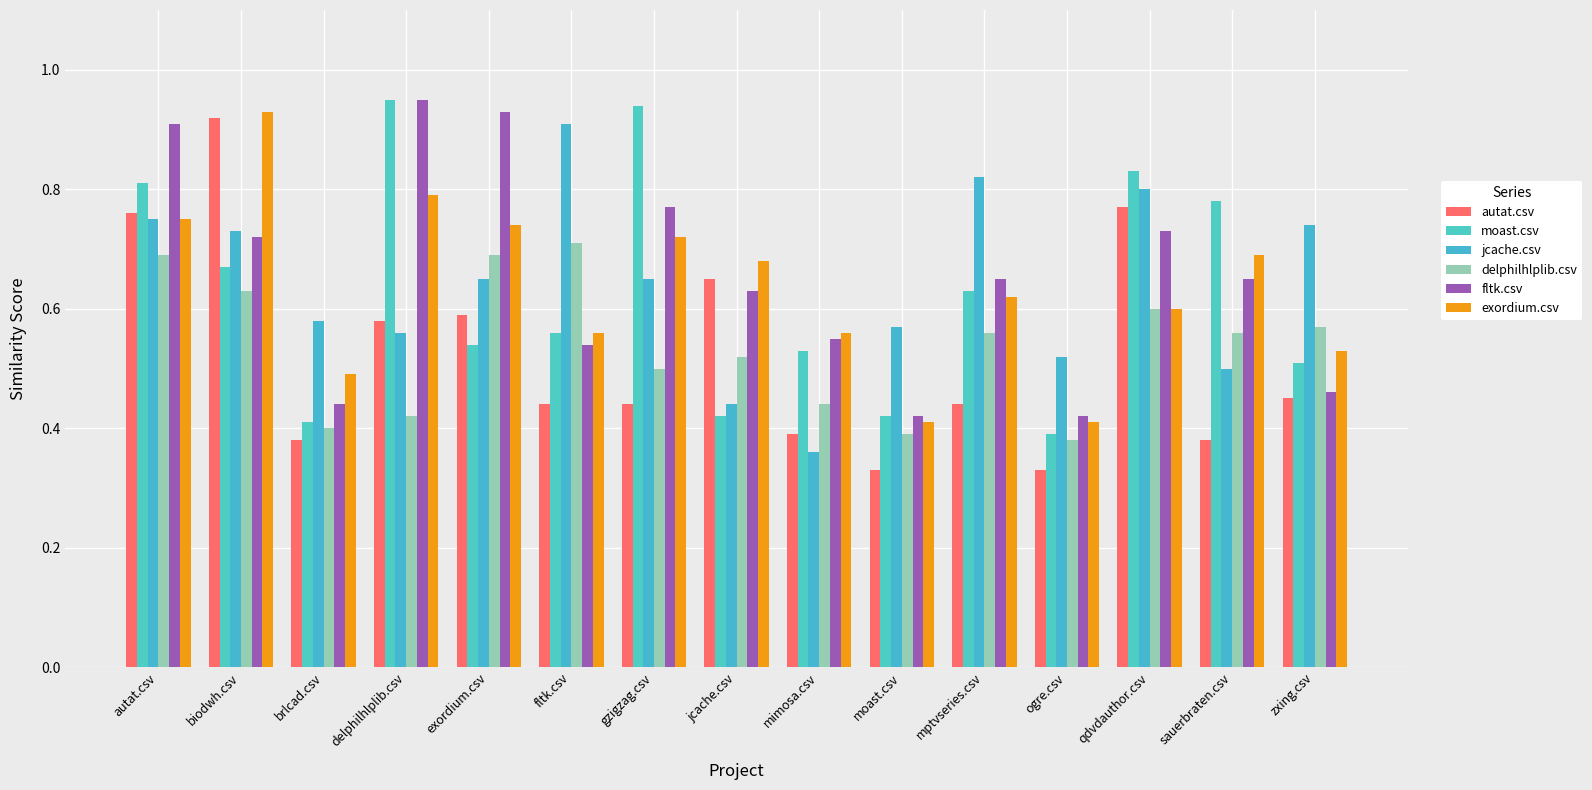

Reading left to right, extract all data points from this chart.

autat.csv: 0.8	0.9	0.4	0.6	0.6	0.4	0.4	0.7	0.4	0.3	0.4	0.3	0.8	0.4	0.5
moast.csv: 0.8	0.7	0.4	0.9	0.5	0.6	0.9	0.4	0.5	0.4	0.6	0.4	0.8	0.8	0.5
jcache.csv: 0.8	0.7	0.6	0.6	0.7	0.9	0.7	0.4	0.4	0.6	0.8	0.5	0.8	0.5	0.7
delphilhlplib.csv: 0.7	0.6	0.4	0.4	0.7	0.7	0.5	0.5	0.4	0.4	0.6	0.4	0.6	0.6	0.6
fltk.csv: 0.9	0.7	0.4	0.9	0.9	0.5	0.8	0.6	0.6	0.4	0.7	0.4	0.7	0.7	0.5
exordium.csv: 0.8	0.9	0.5	0.8	0.7	0.6	0.7	0.7	0.6	0.4	0.6	0.4	0.6	0.7	0.5